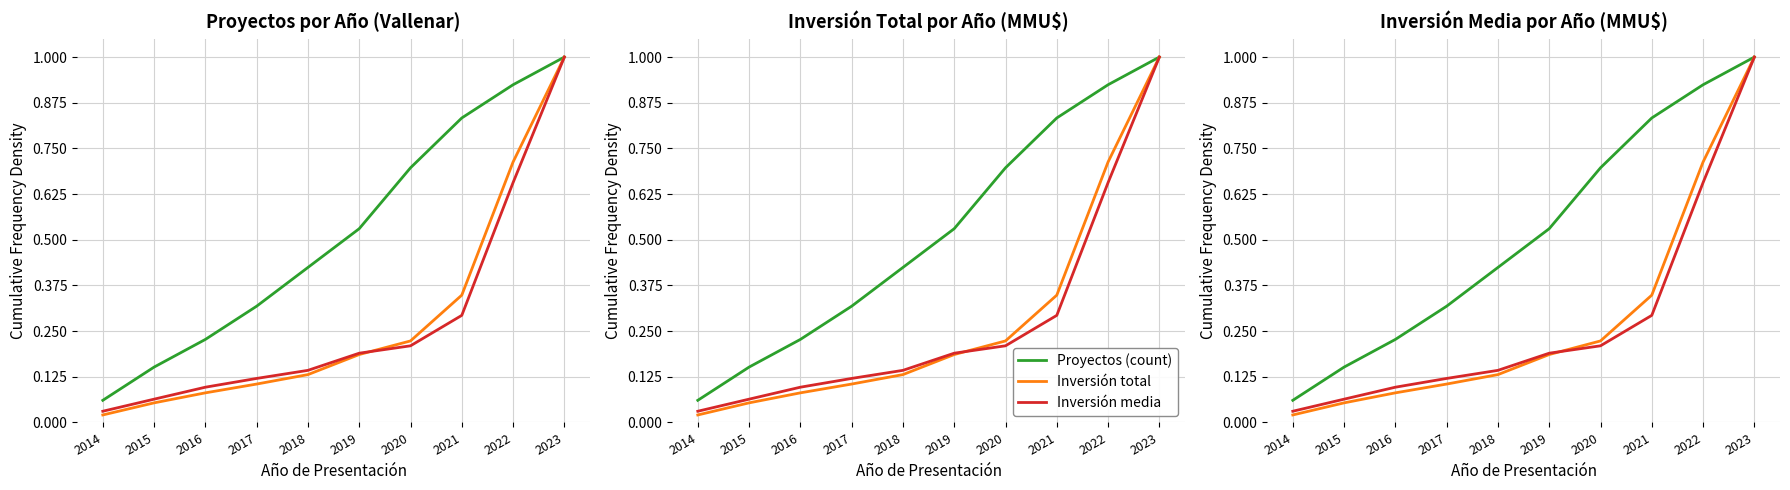

Rank the categories by Inversión total value from lowest to highest.

2014, 2015, 2016, 2017, 2018, 2019, 2020, 2021, 2022, 2023